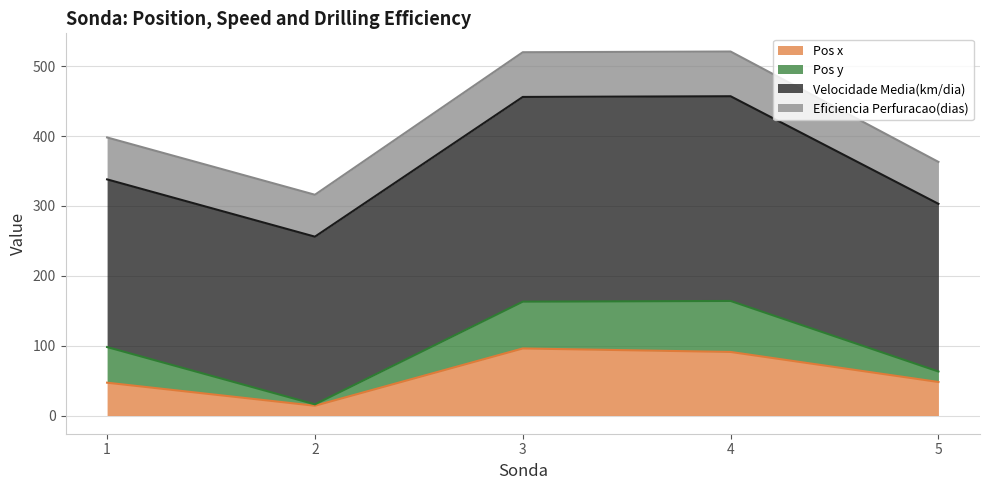

The value of Velocidade Media(km/dia) at 5 is 240. True or false?

True